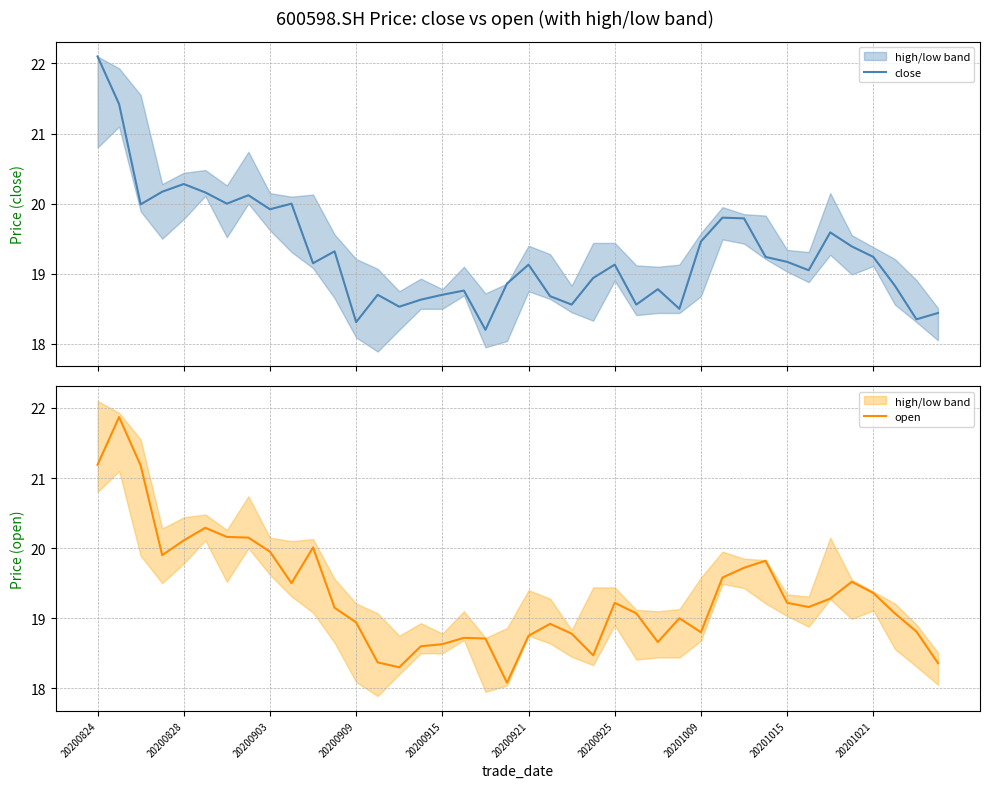

What is the difference between the maximum and second lowest values in the open series?

3.6